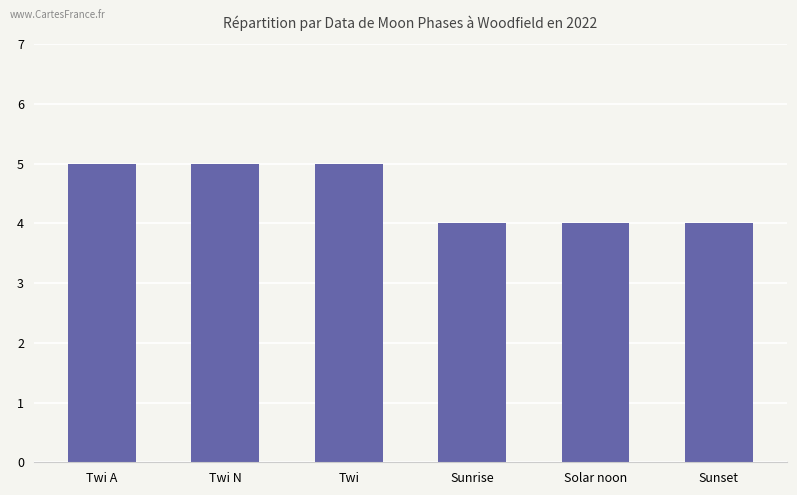

What is the label of the 2nd bar from the left?

Twi N